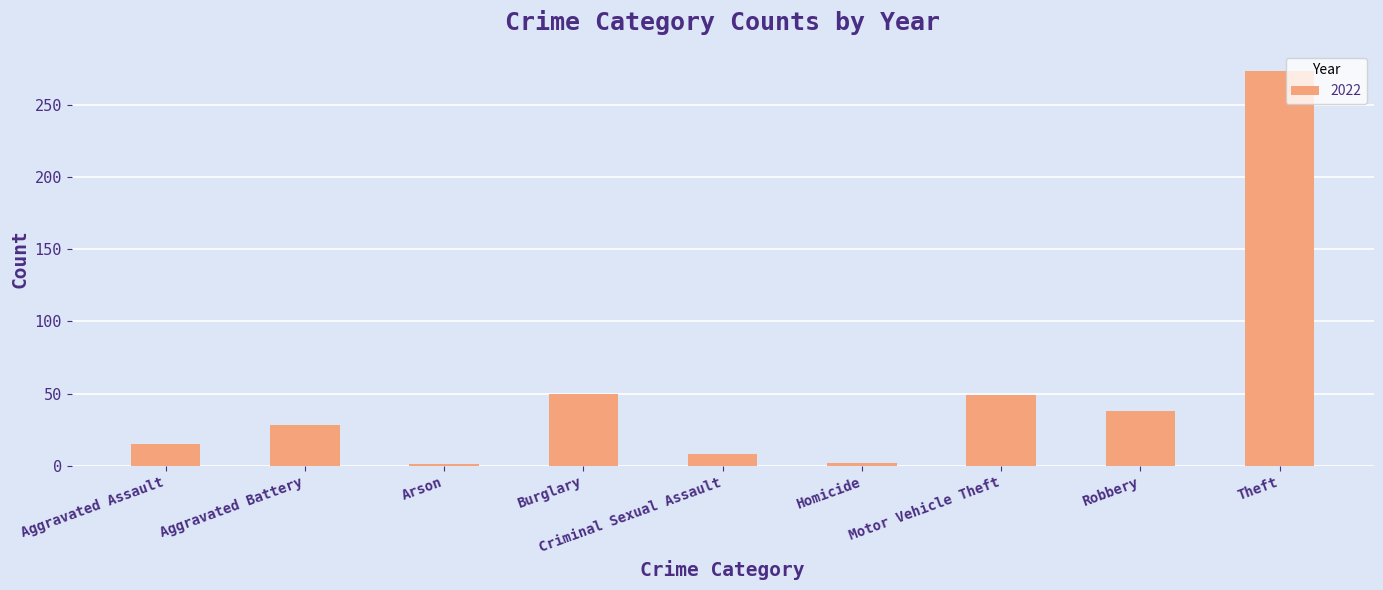

The value at Motor Vehicle Theft is 19. True or false?

False